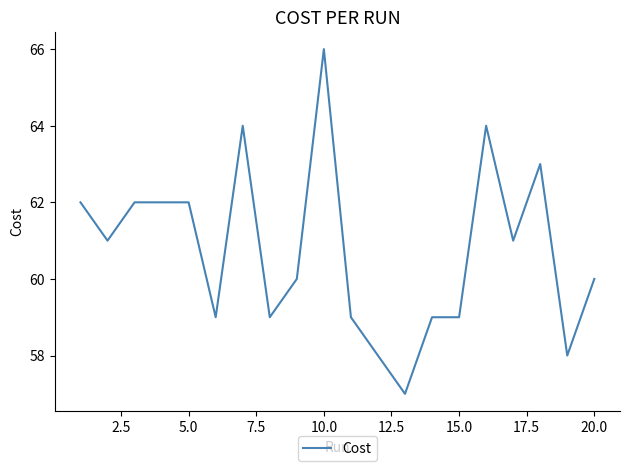

What is the smallest value displayed?

57.0